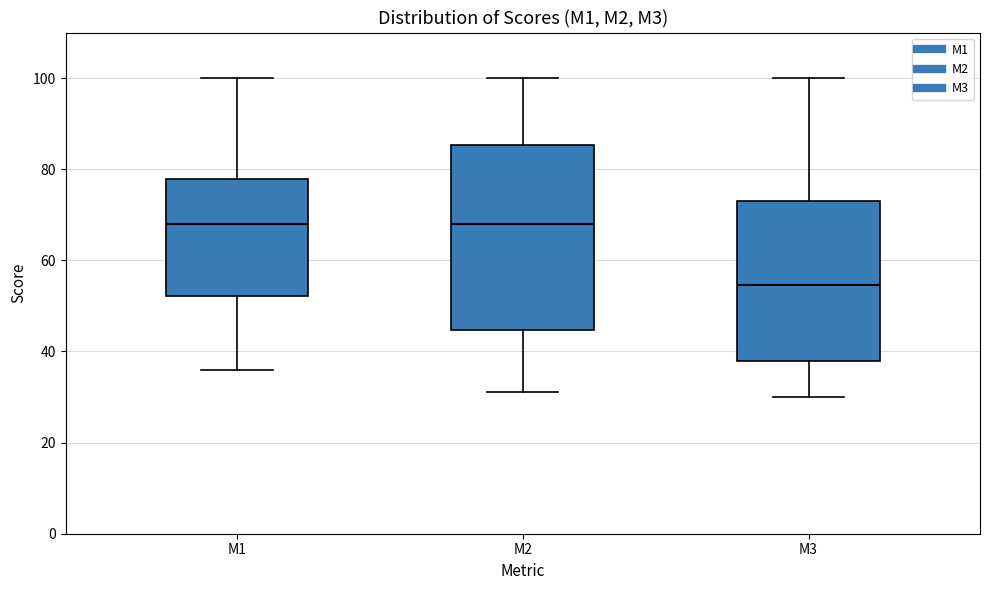

Reading left to right, transcribe this box plot: for each box, give where its median line is, the range the box spans, and where its two whiskers end, as read against the y-axis. The values are not printed on the chart, so give them approximately, as read against the axis.

M1: median 68, box 52 to 78, whiskers 36 to 100
M2: median 68, box 44 to 86, whiskers 32 to 100
M3: median 54, box 38 to 74, whiskers 30 to 100